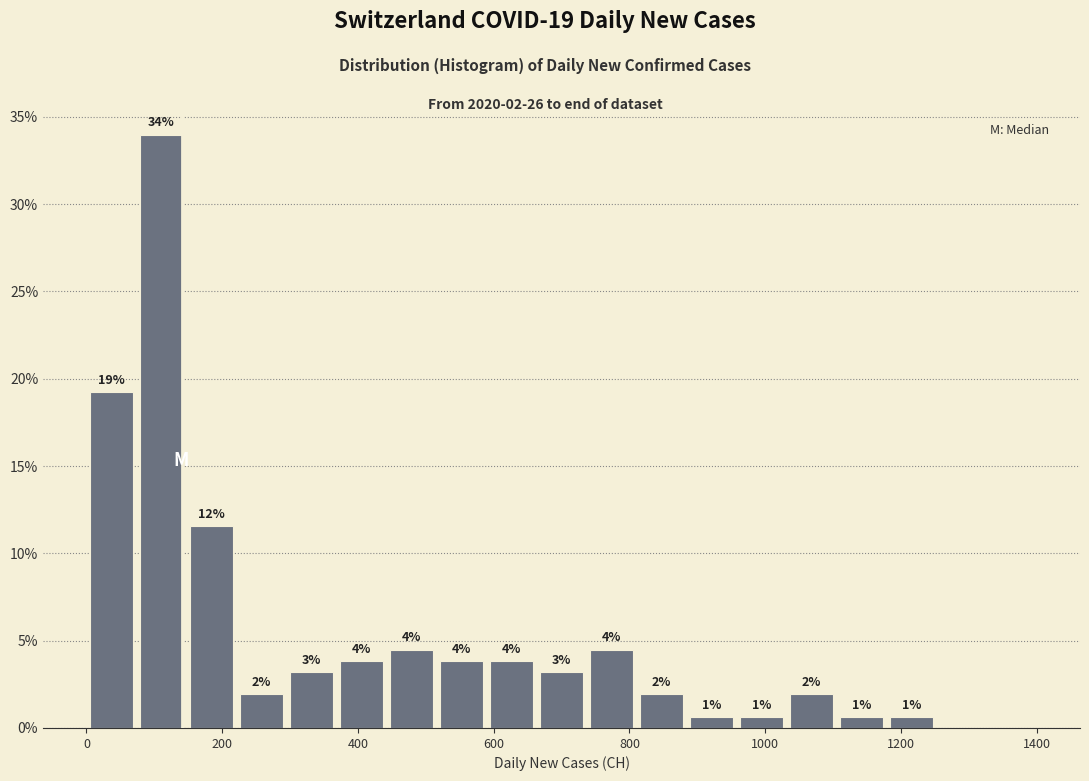

Around what value on the x-axis is the tallest bar? Give the approximate position of its centre, as read against the axis.

120